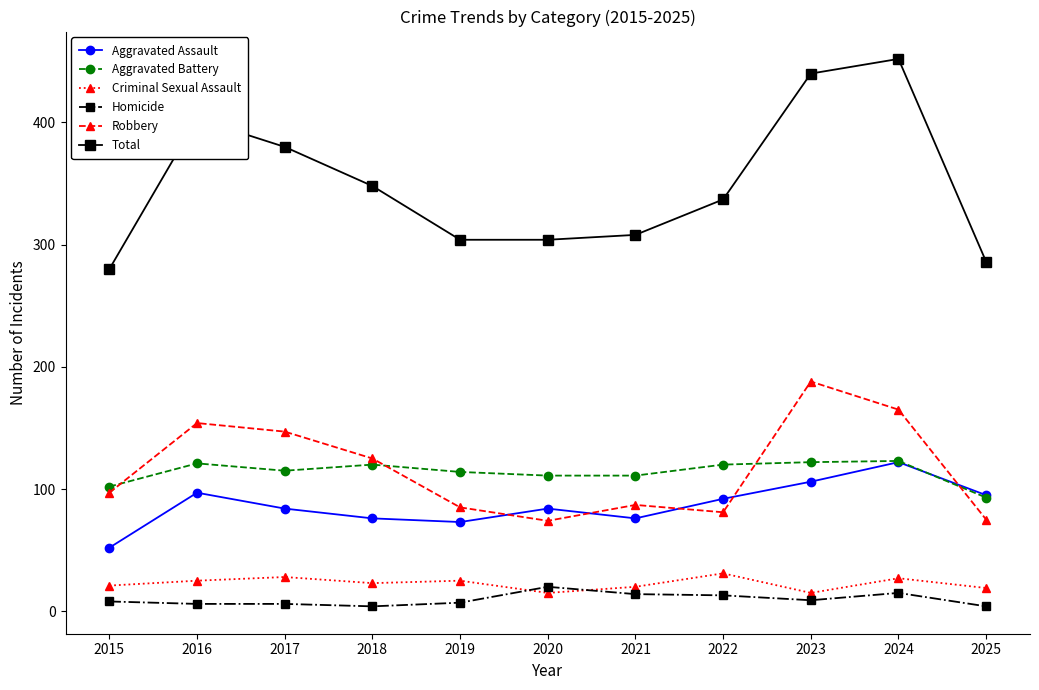

What is the average value of the Criminal Sexual Assault series?

23